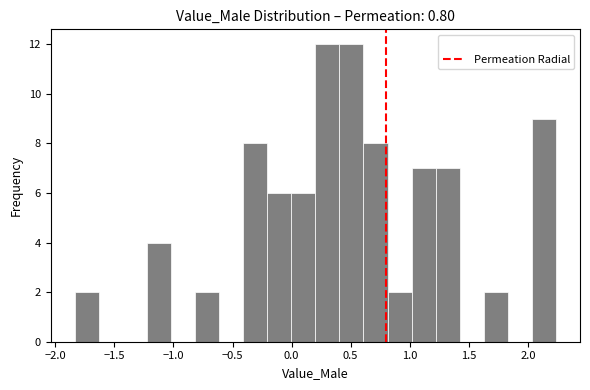

Reading left to right, transcribe this chart: for each bar, give the range it covers on the x-axis and its height. Neither the bar edges nor the heights are printed on the chart, so give them approximately, as read against the axes.

-1.85 to -1.65: 2
-1.65 to -1.45: 0
-1.45 to -1.20: 0
-1.20 to -1.00: 4
-1.00 to -0.80: 0
-0.80 to -0.60: 2
-0.60 to -0.40: 0
-0.40 to -0.20: 8
-0.20 to 0.00: 6
0.00 to 0.20: 6
0.20 to 0.40: 12
0.40 to 0.60: 12
0.60 to 0.80: 8
0.80 to 1.00: 2
1.00 to 1.20: 7
1.20 to 1.40: 7
1.40 to 1.65: 0
1.65 to 1.85: 2
1.85 to 2.05: 0
2.05 to 2.25: 9